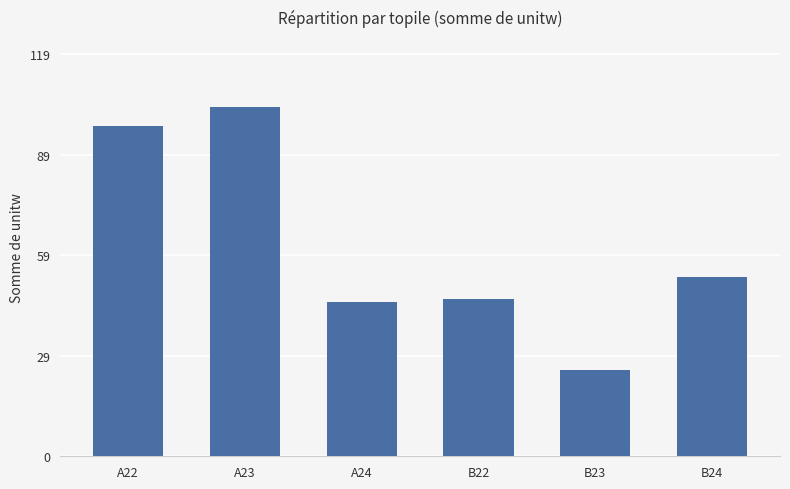

What is the maximum value shown in the chart?

103.4